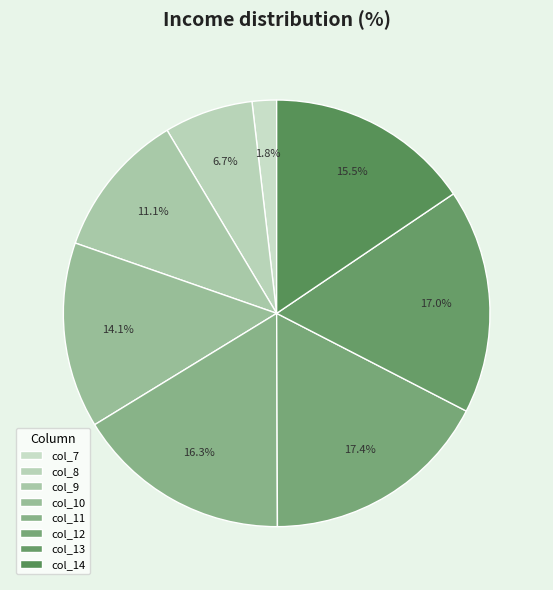

How many slices are in this pie chart?

8